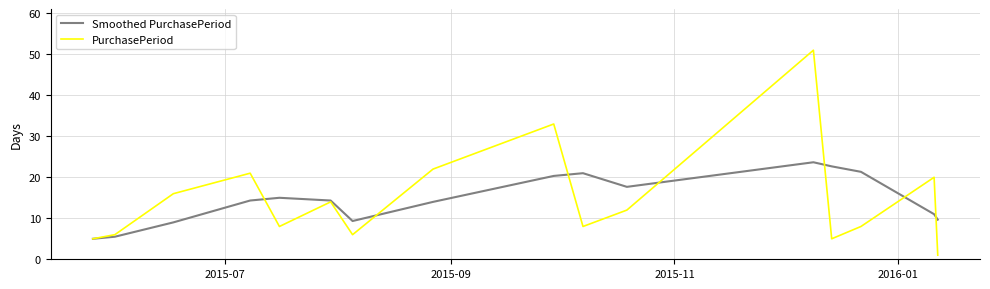

What is the sum of all PurchasePeriod values?

236.0